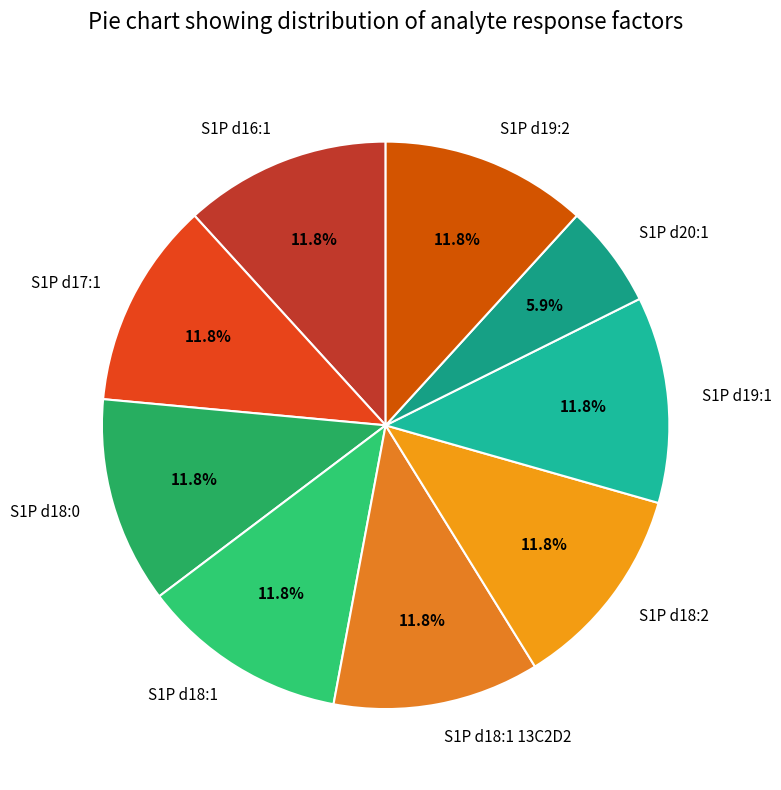

How many segments does this pie chart have?

9